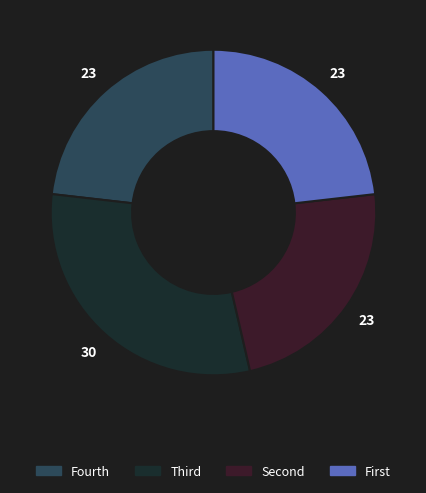

How many segments does this pie chart have?

4